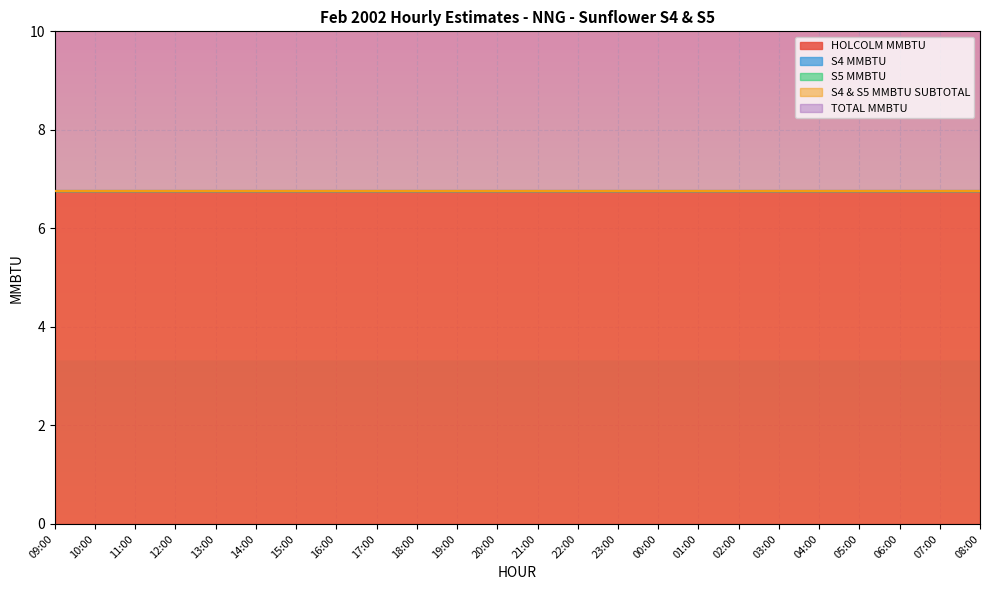

How many lines are shown in the chart?

5